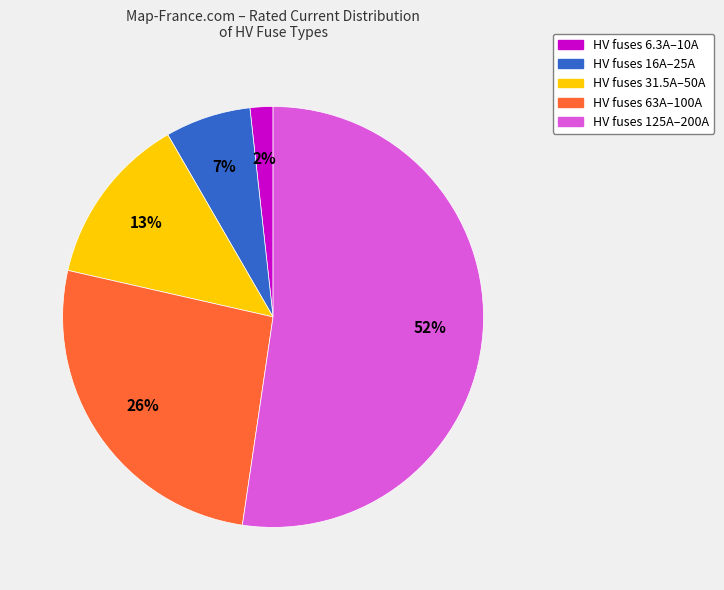

Is there a majority slice in this chart?

Yes